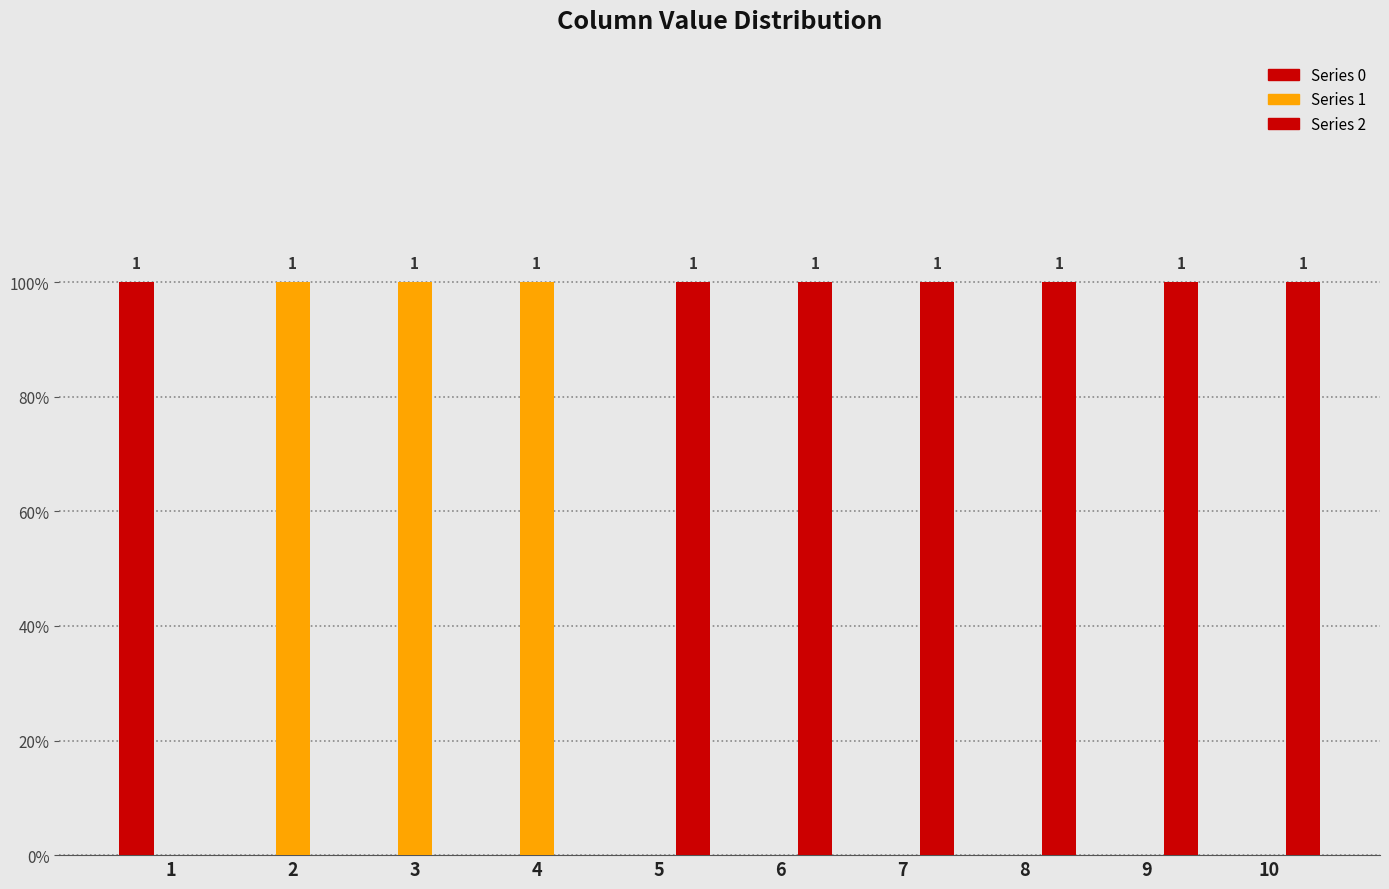

What is the total value across all series at 8?

1